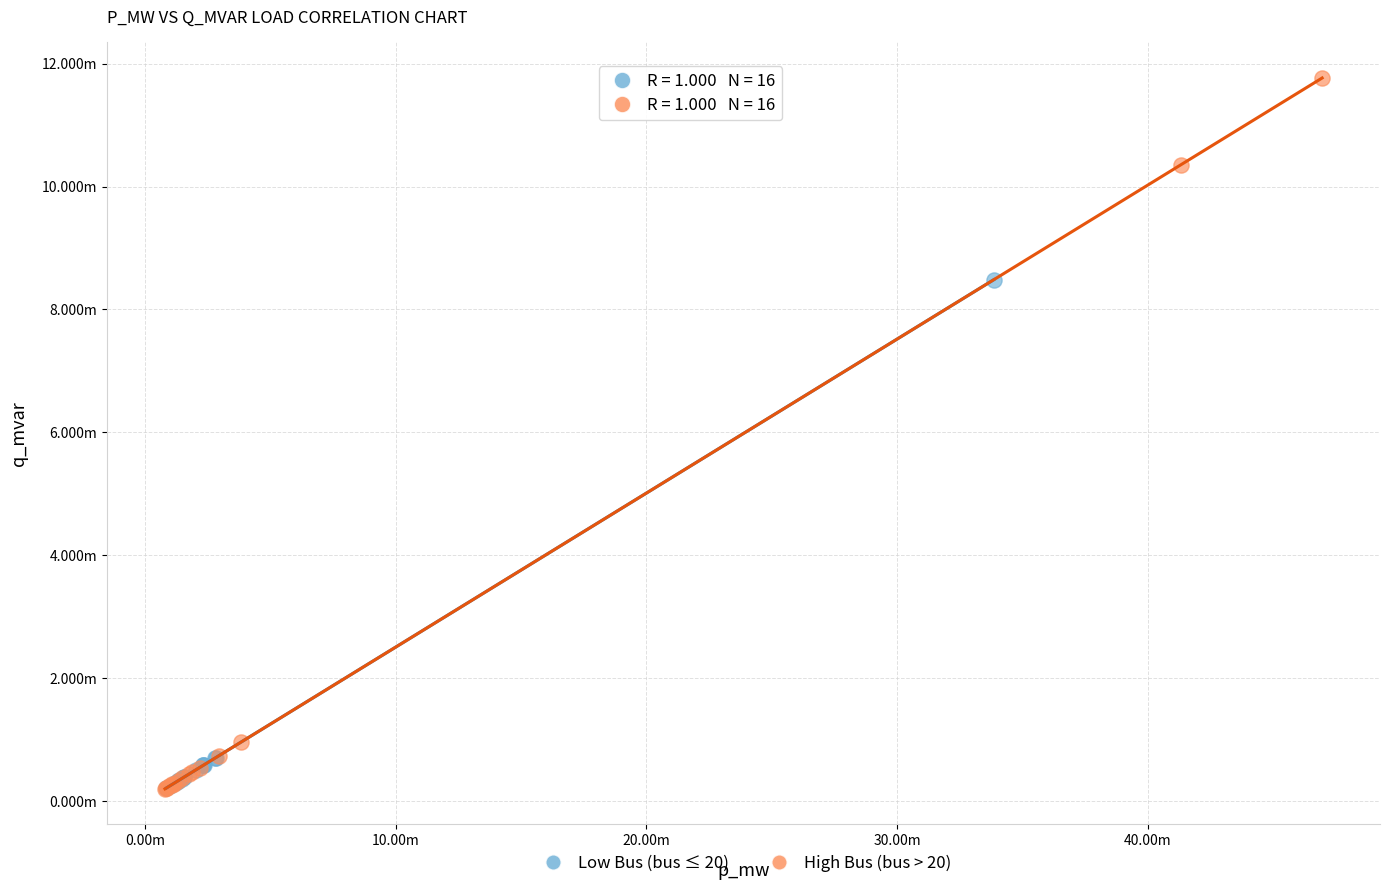

What are all the series names shown in the legend?

Low Bus (bus ≤ 20), High Bus (bus > 20)